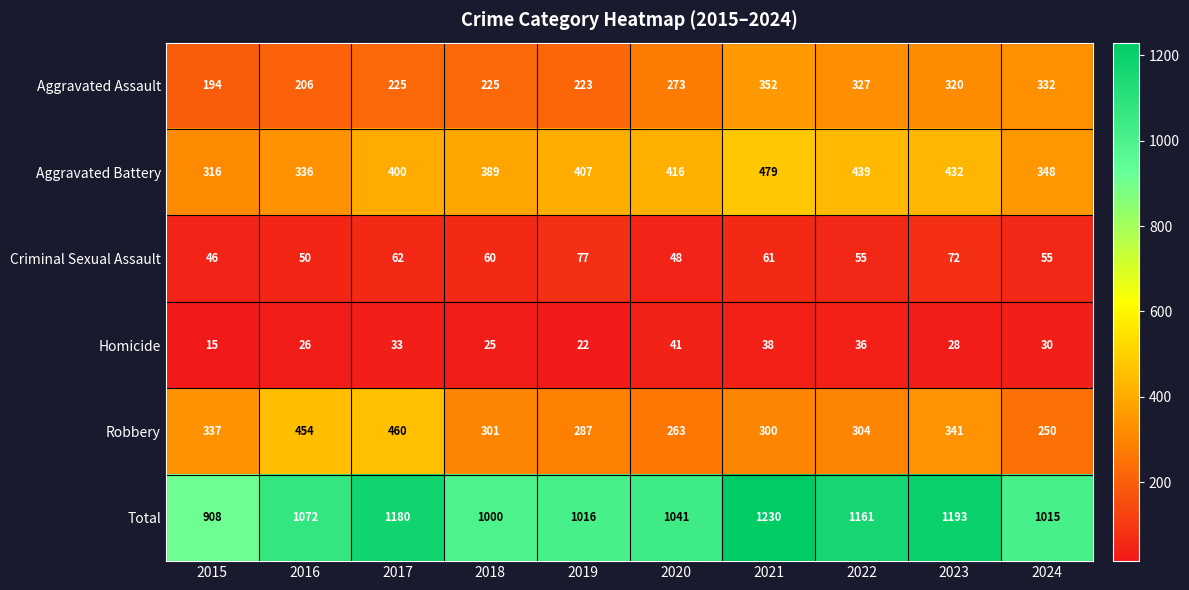

Between 2022 and 2023, which series saw the biggest shift?

Robbery